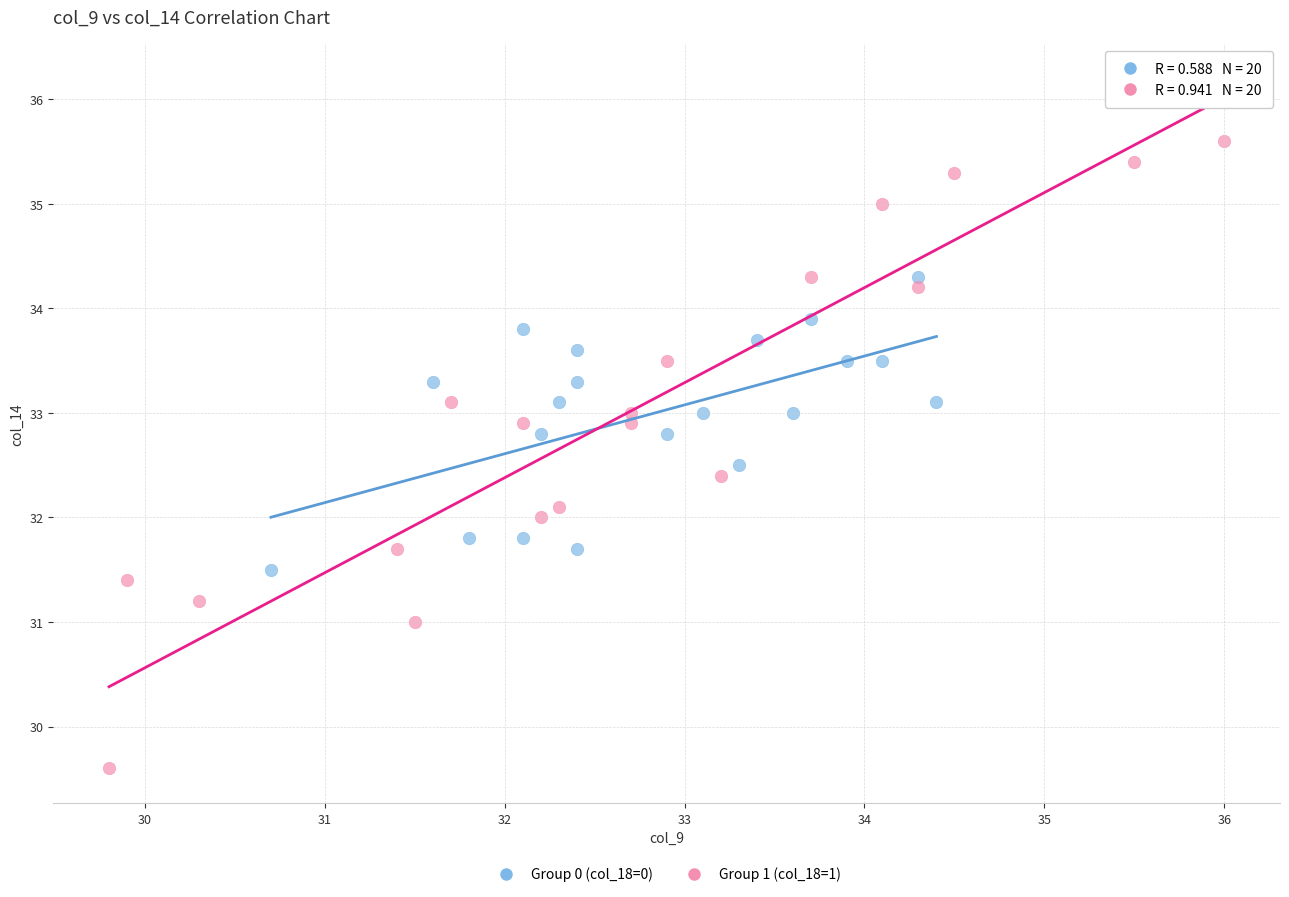

Which series reaches the minimum Y coordinate?

Group 1 (col_18=1)